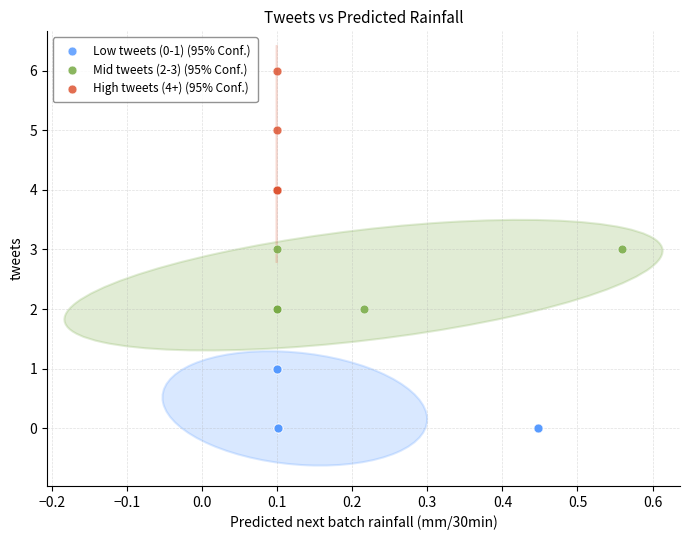

Which series has the widest spread of Y values?

High tweets (4+) (95% Conf.)